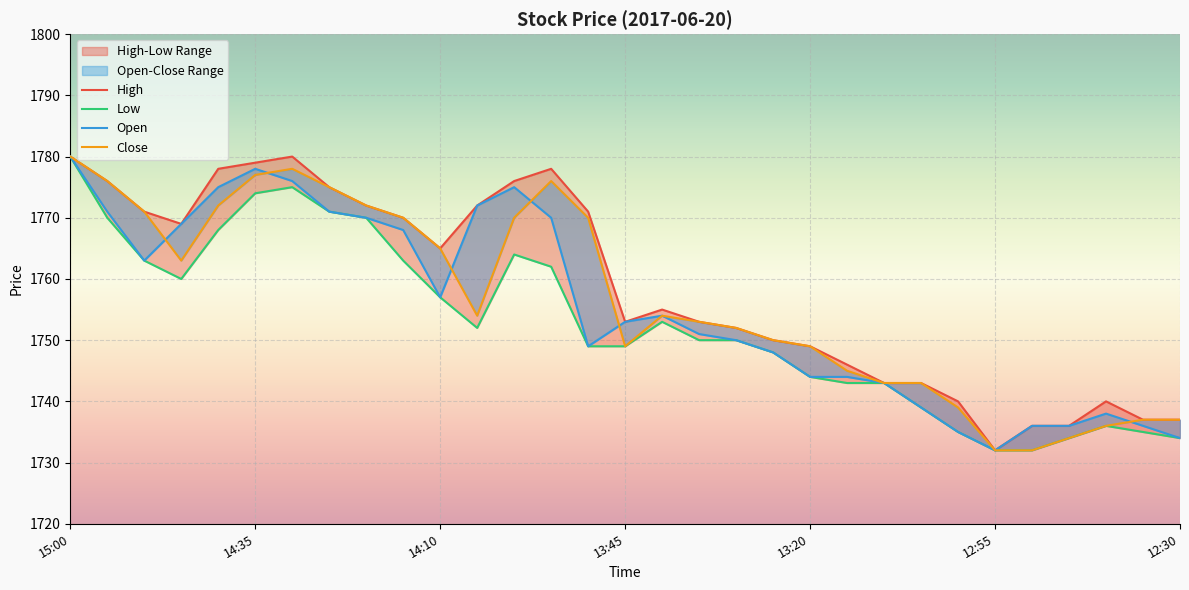

What are all the series names shown in the legend?

High, Low, Open, Close